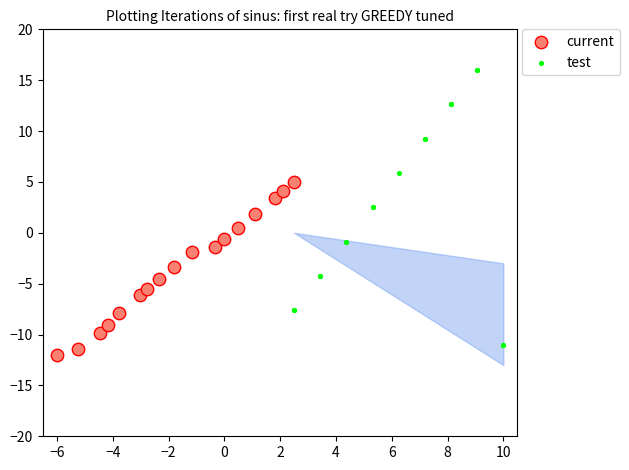

Which series contains the lowest Y value?

current